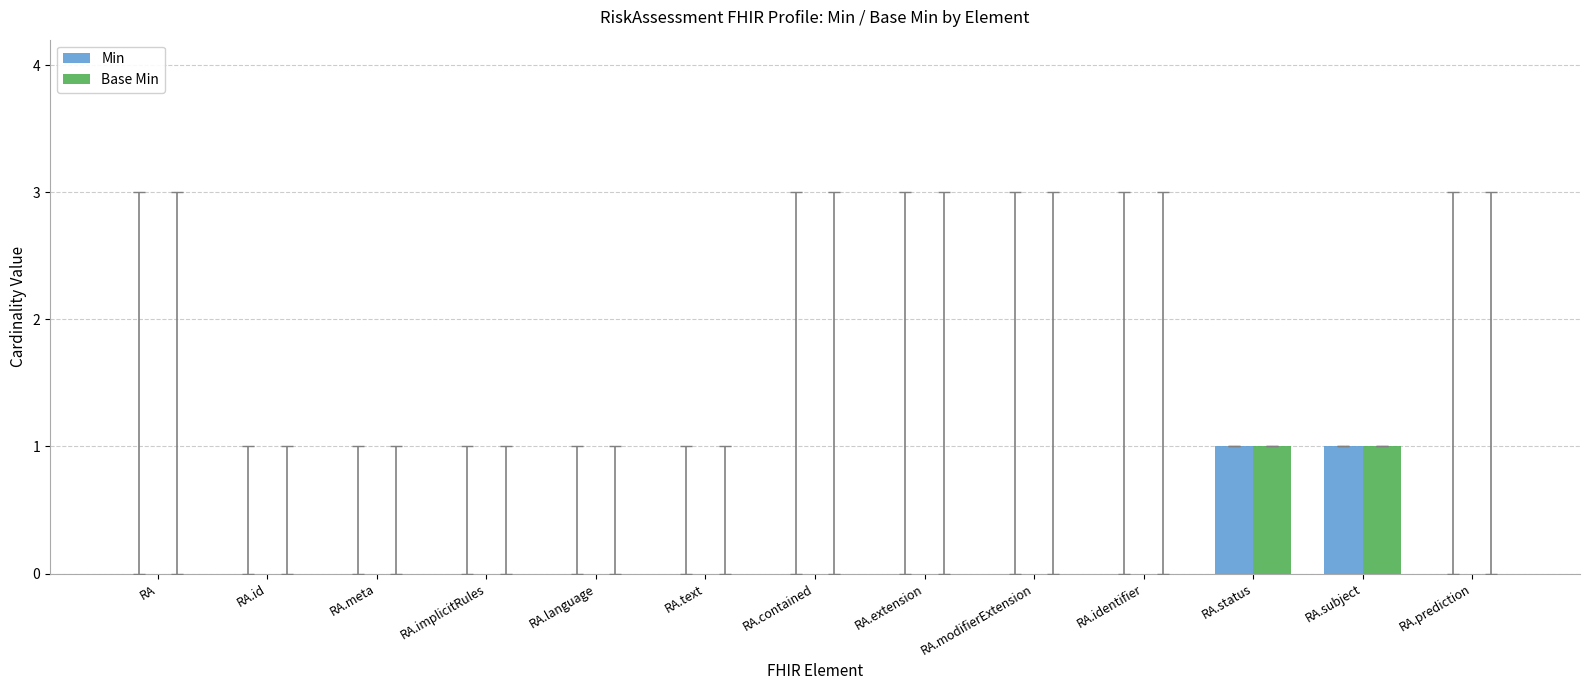

Reading right to left, transcribe all the data shown in this chart.

Min: 0	1	1	0	0	0	0	0	0	0	0	0	0
Base Min: 0	1	1	0	0	0	0	0	0	0	0	0	0